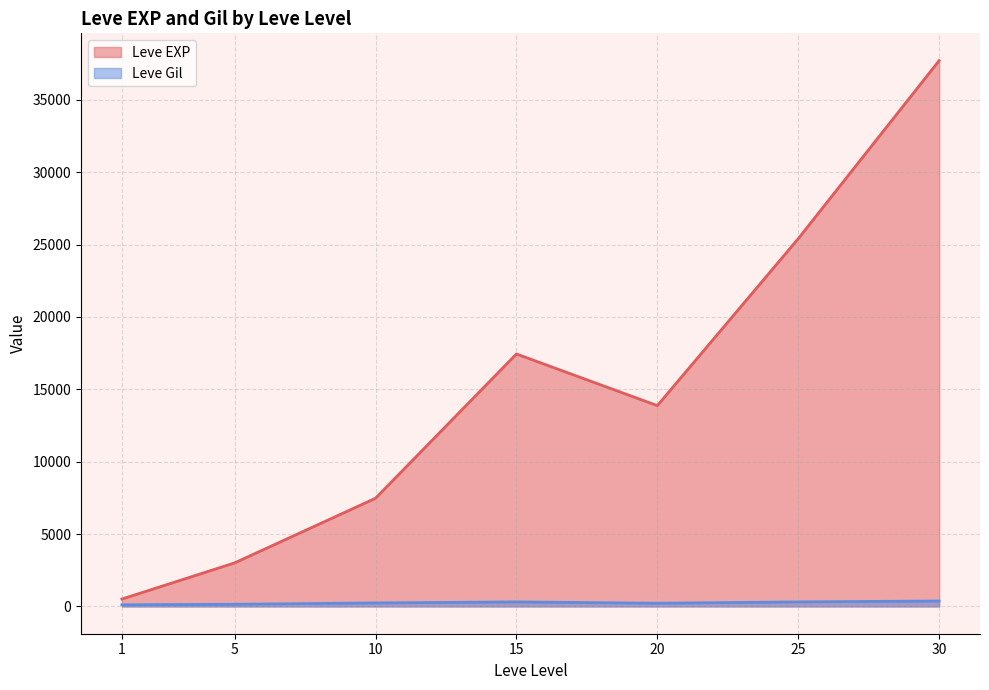

What are all the series names shown in the legend?

Leve EXP, Leve Gil